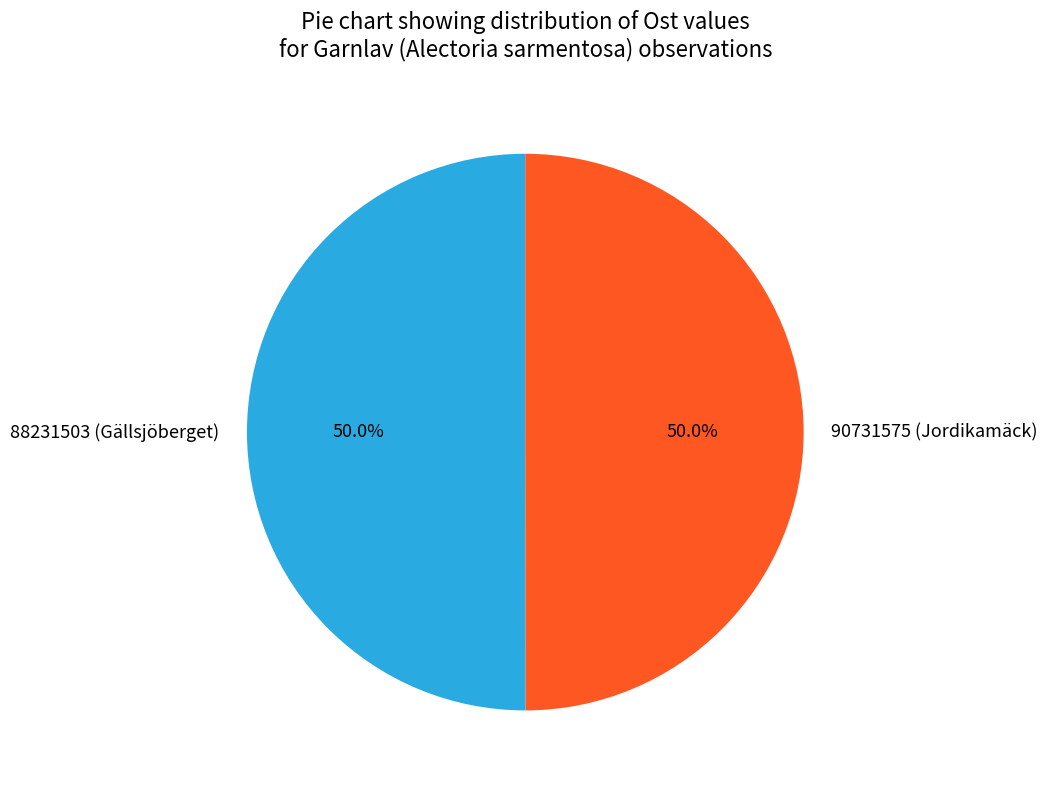

How many slices are in this pie chart?

2